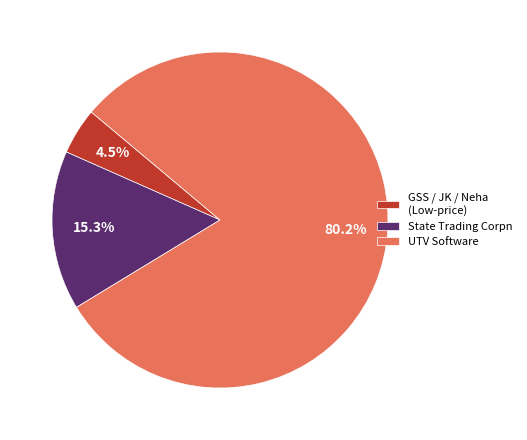

Which category has the smallest portion of the pie?

GSS / JK / Neha (Low-price)